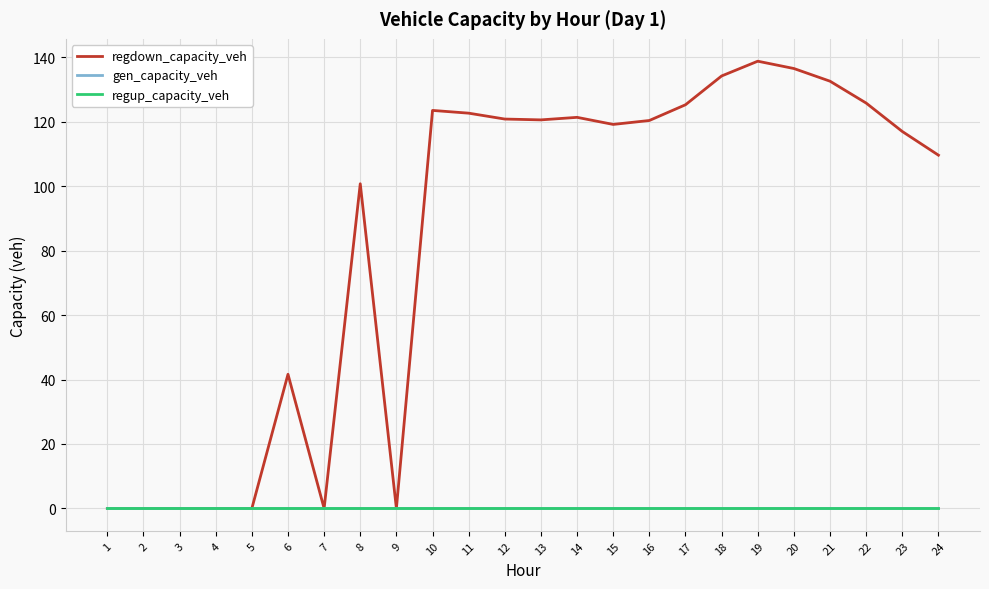

At how many categories does at least one series exceed 78?

16